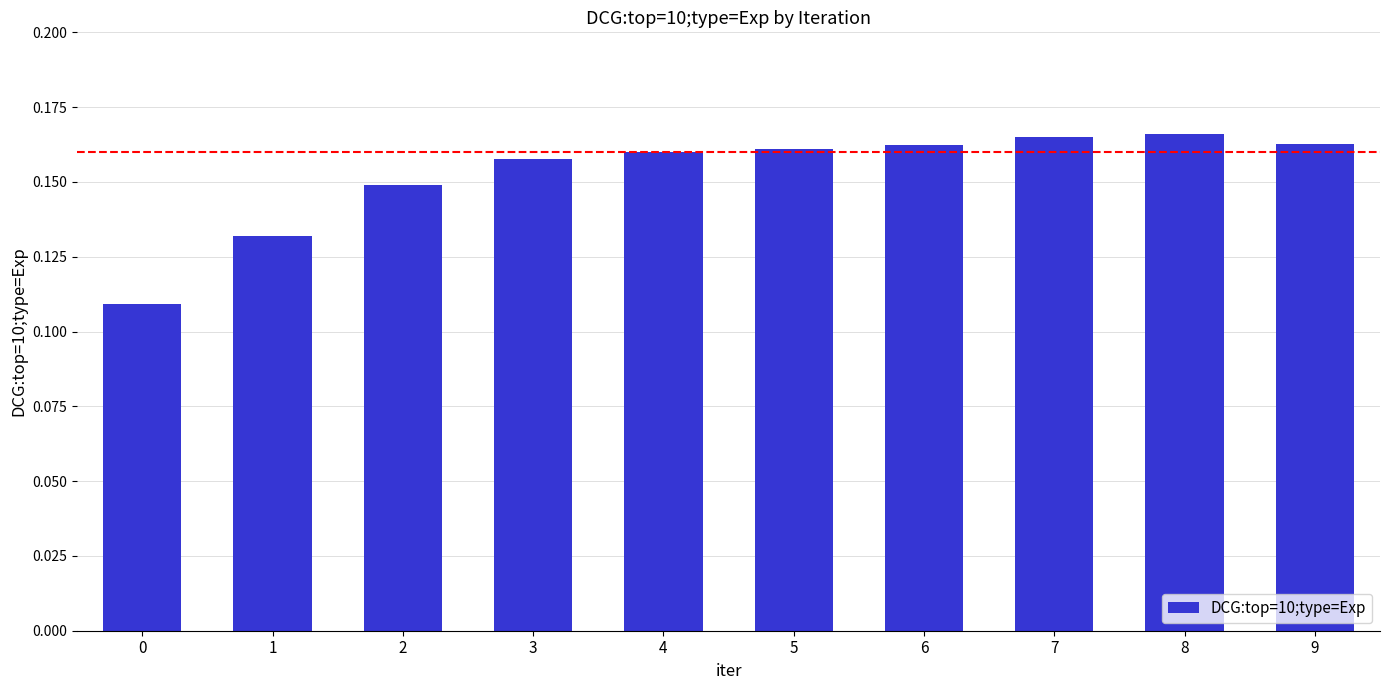

What is the sum of the values at 8 and 4?

0.3